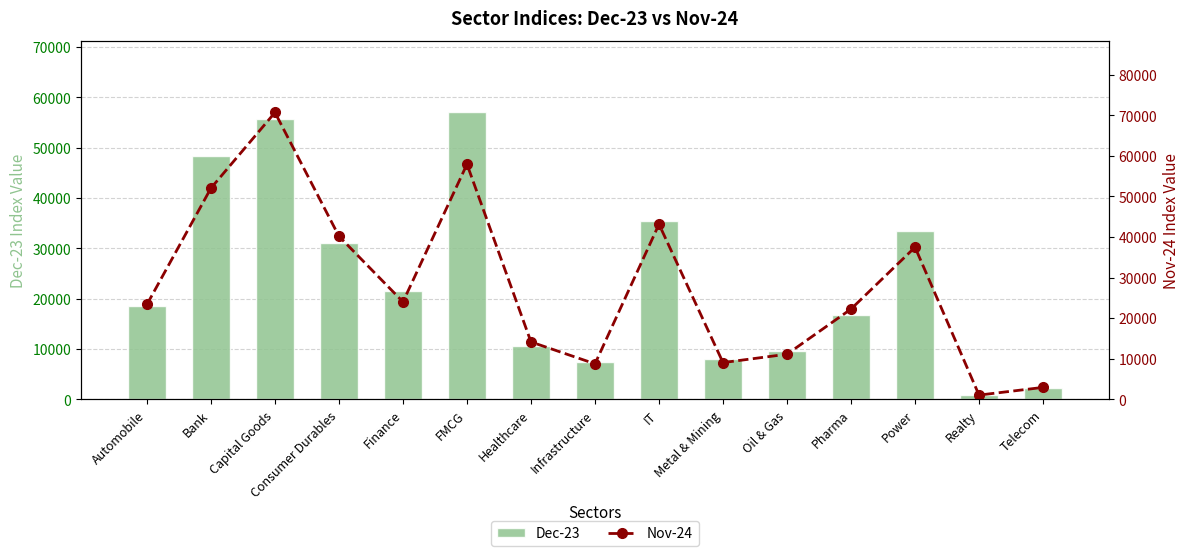

Reading right to left, transcribe all the data shown in this chart.

Dec-23: 2265.2	783.0	33468.1	16831.8	9496.1	7978.0	35515.0	7303.4	10637.8	56987.2	21487.5	31132.3	55643.7	48292.2	18618.2
Nov-24: 2922.8	1020.1	37481.9	22240.2	11103.8	9034.0	43146.2	8734.3	14127.0	57943.7	24010.2	40172.9	70700.3	52055.6	23368.5